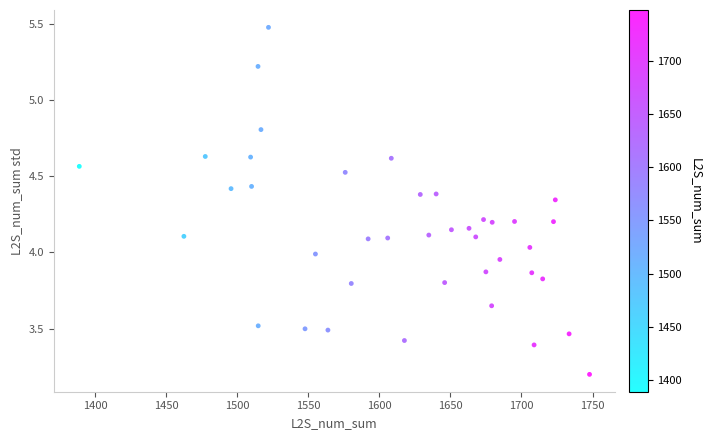

What is the range of Y values (max minus min)?

2.3